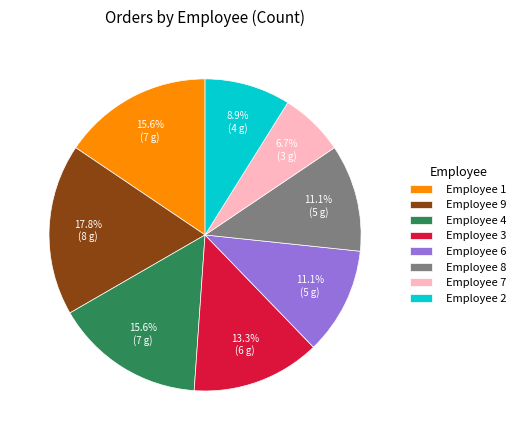

Is Employee 2 the majority of the pie?

No